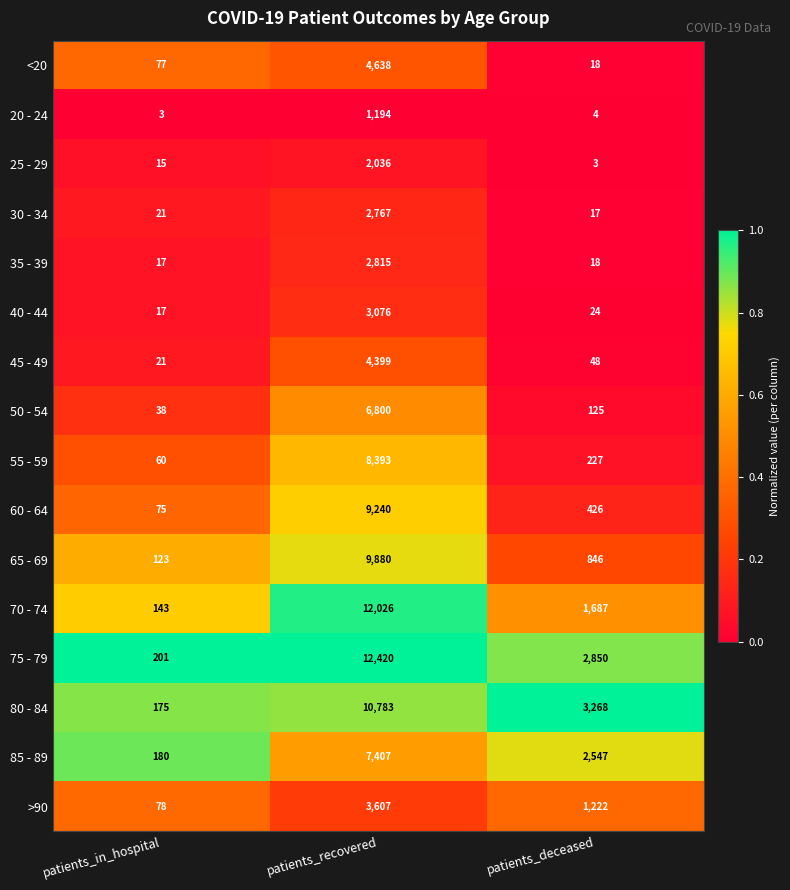

What is the difference between the second highest and minimum values in the 30 - 34 series?

4